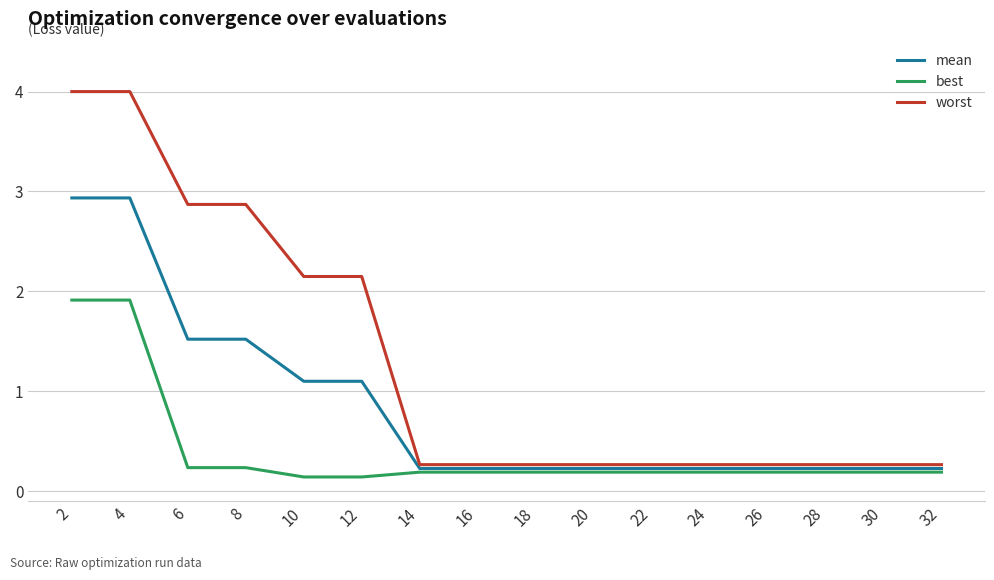

What is the sum of the worst values at 16 and 26?

0.5